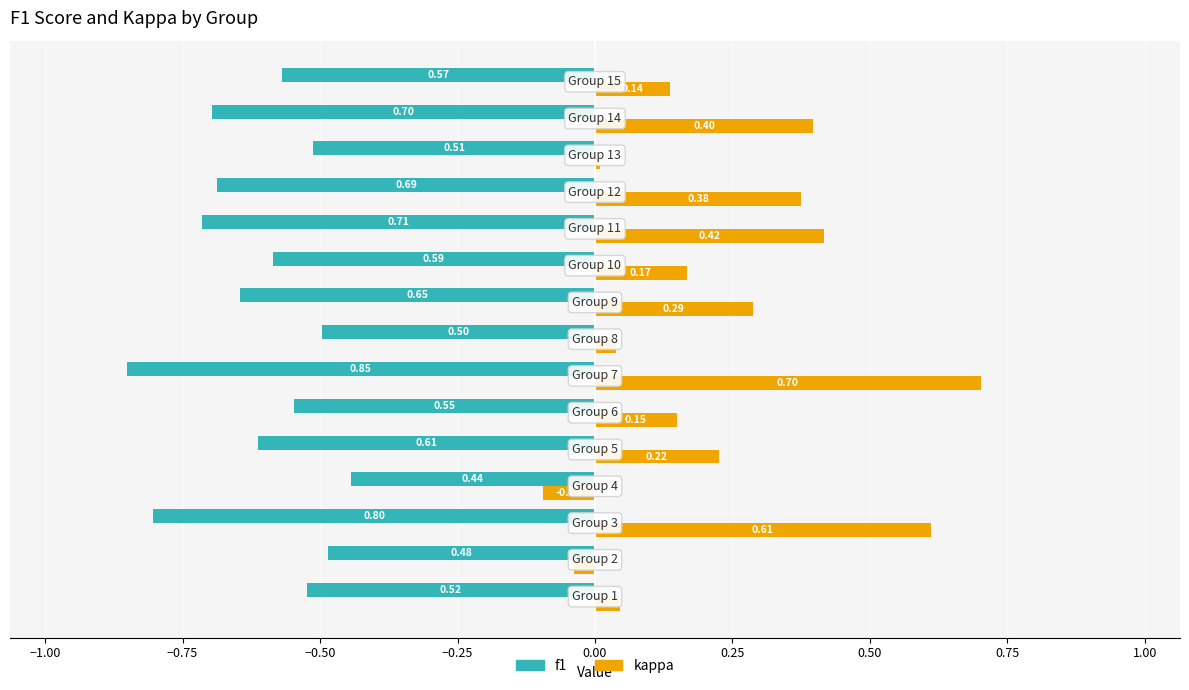

Which series has the widest spread of values?

kappa